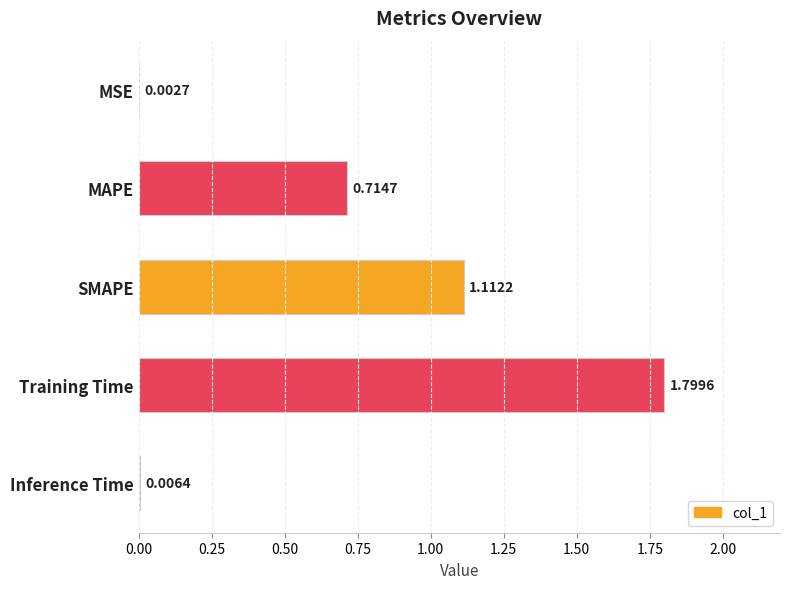

Does the chart contain stacked bars?

No